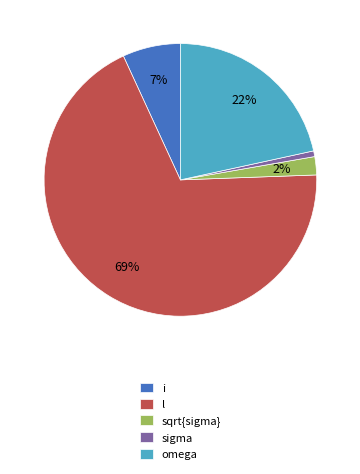

Does l represent more than half of the total?

Yes